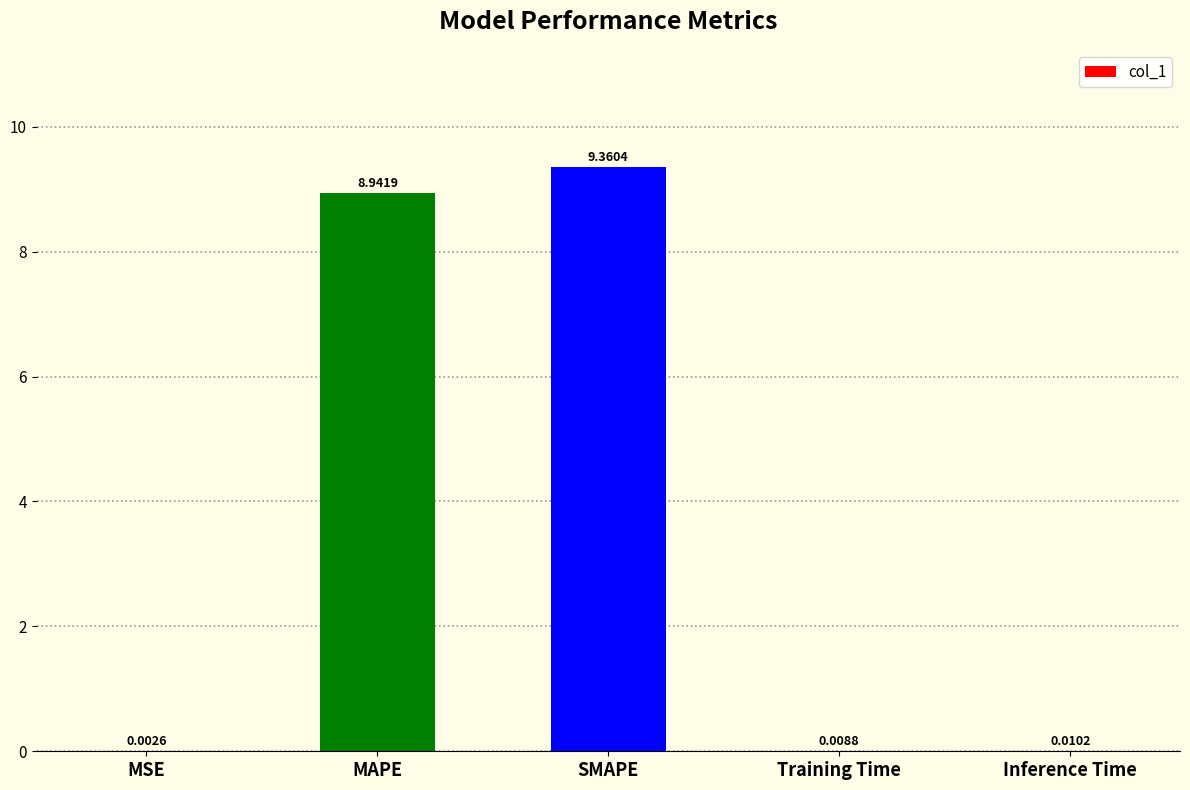

What is the difference between the values at MAPE and SMAPE?

0.4